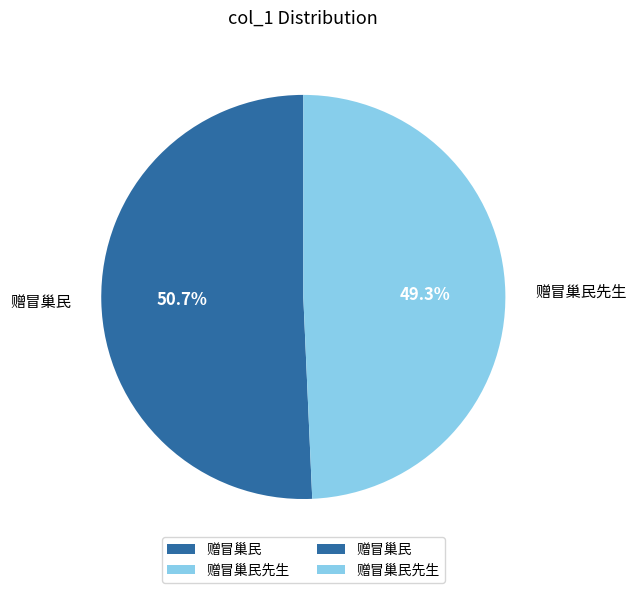

Is it true that 赠冒巢民先生 is 39% of the pie?

False